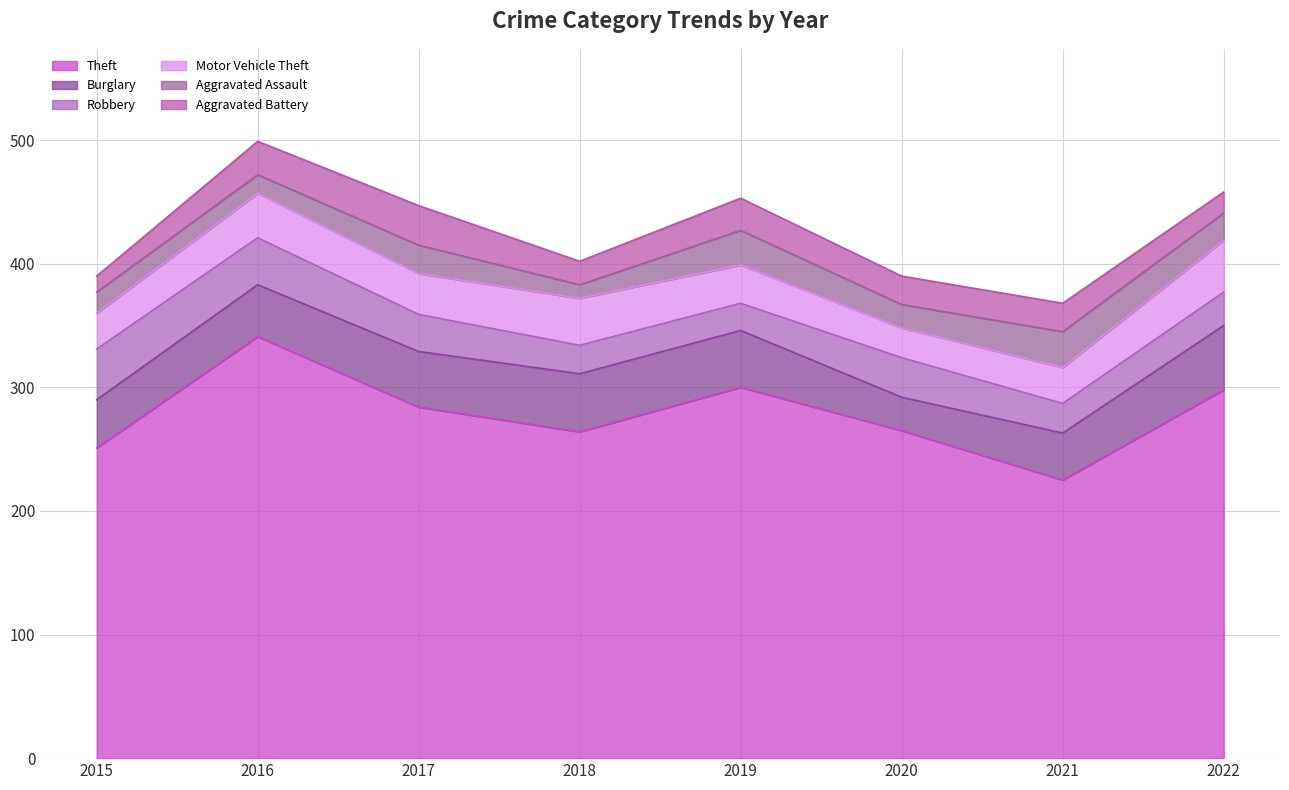

What is the difference between the second highest and second lowest values in the Theft series?

49